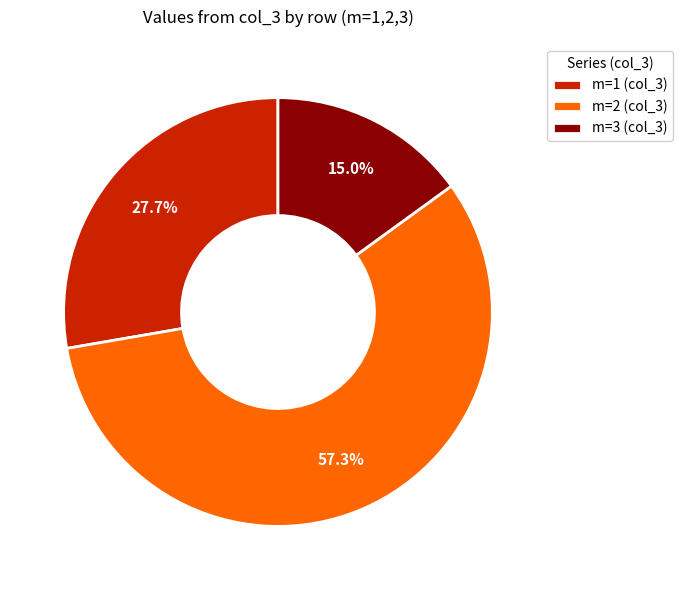

Is m=2 (col_3) the majority of the pie?

Yes